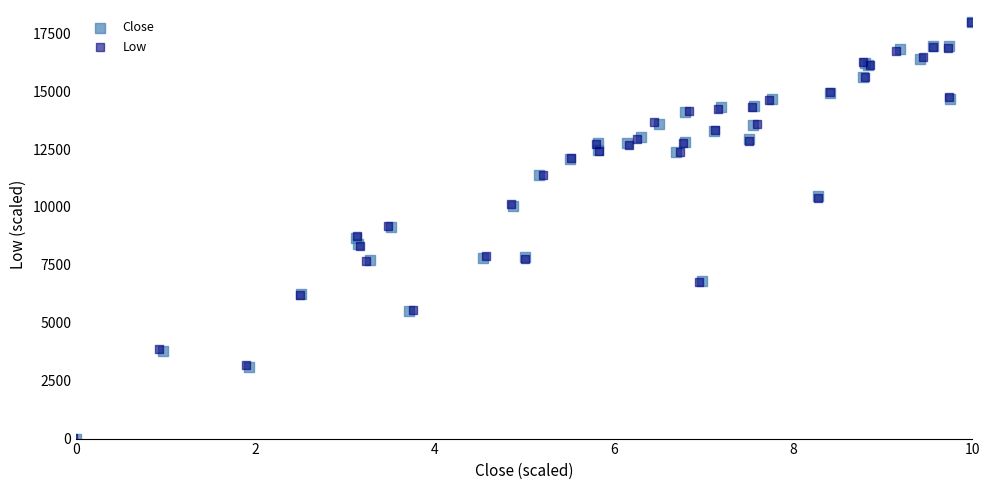

Which series has the widest spread of Y values?

Close